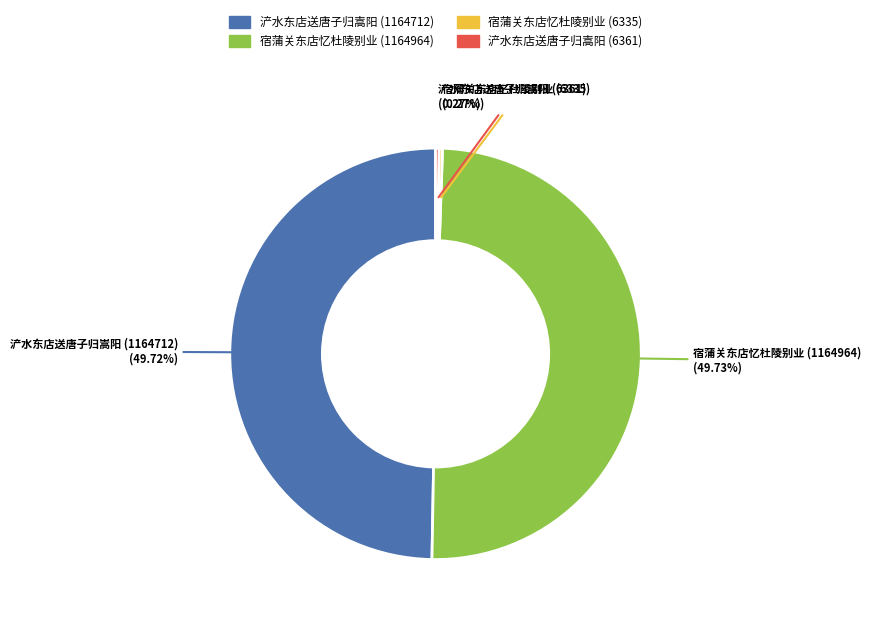

Does any single category account for the majority?

No